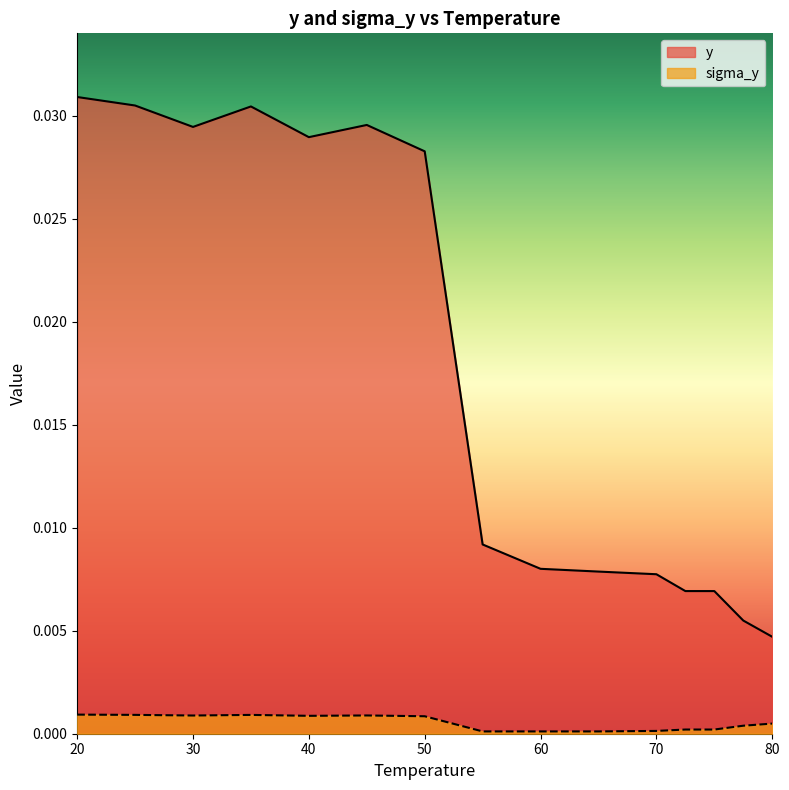

Where is y nearest to the value 0?

80